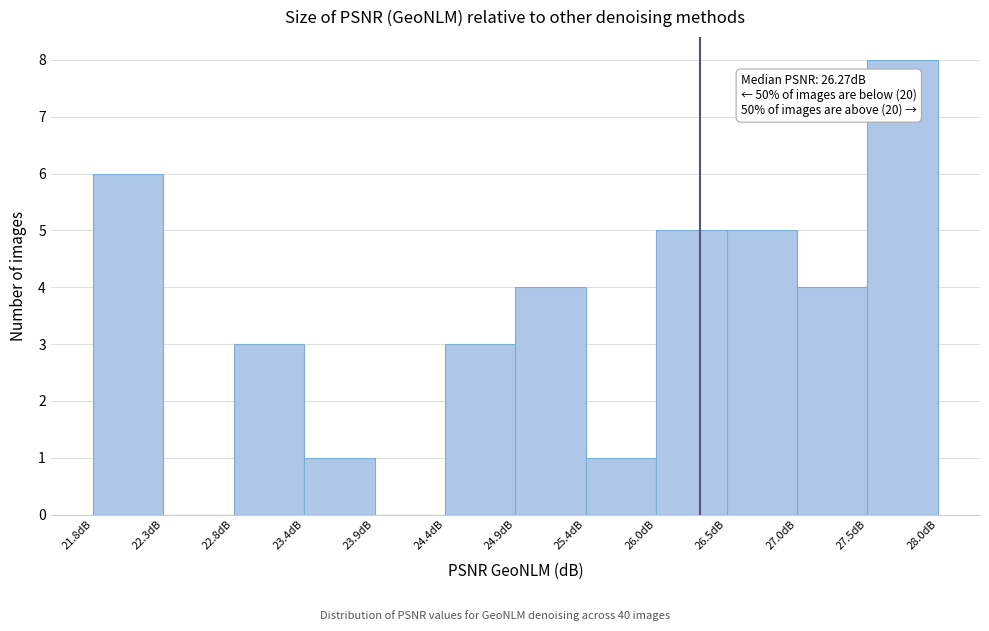

Which range on the x-axis has the tallest bar?

27.5 to 28.0